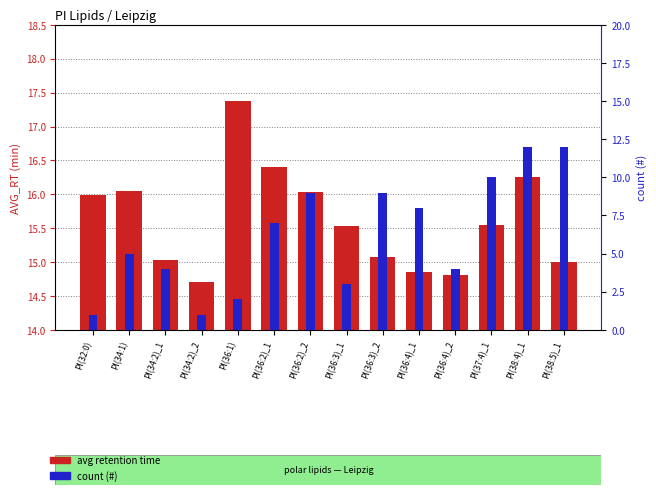

At which category does the chart reach its minimum across all series?

PI(32:0)